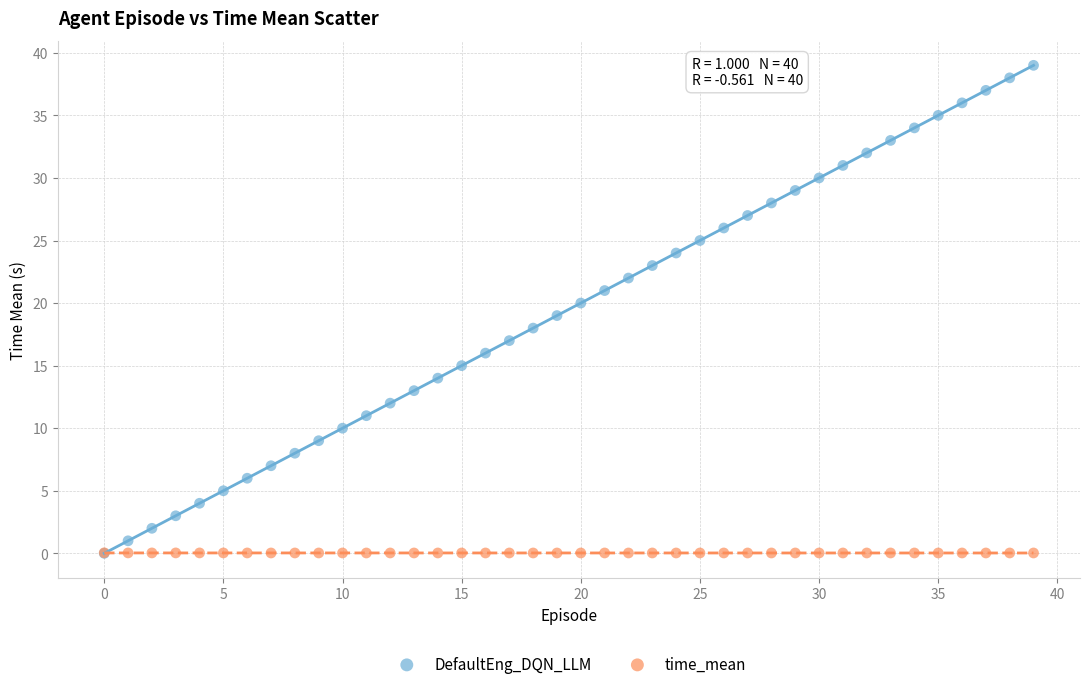

What are all the series names shown in the legend?

DefaultEng_DQN_LLM, time_mean